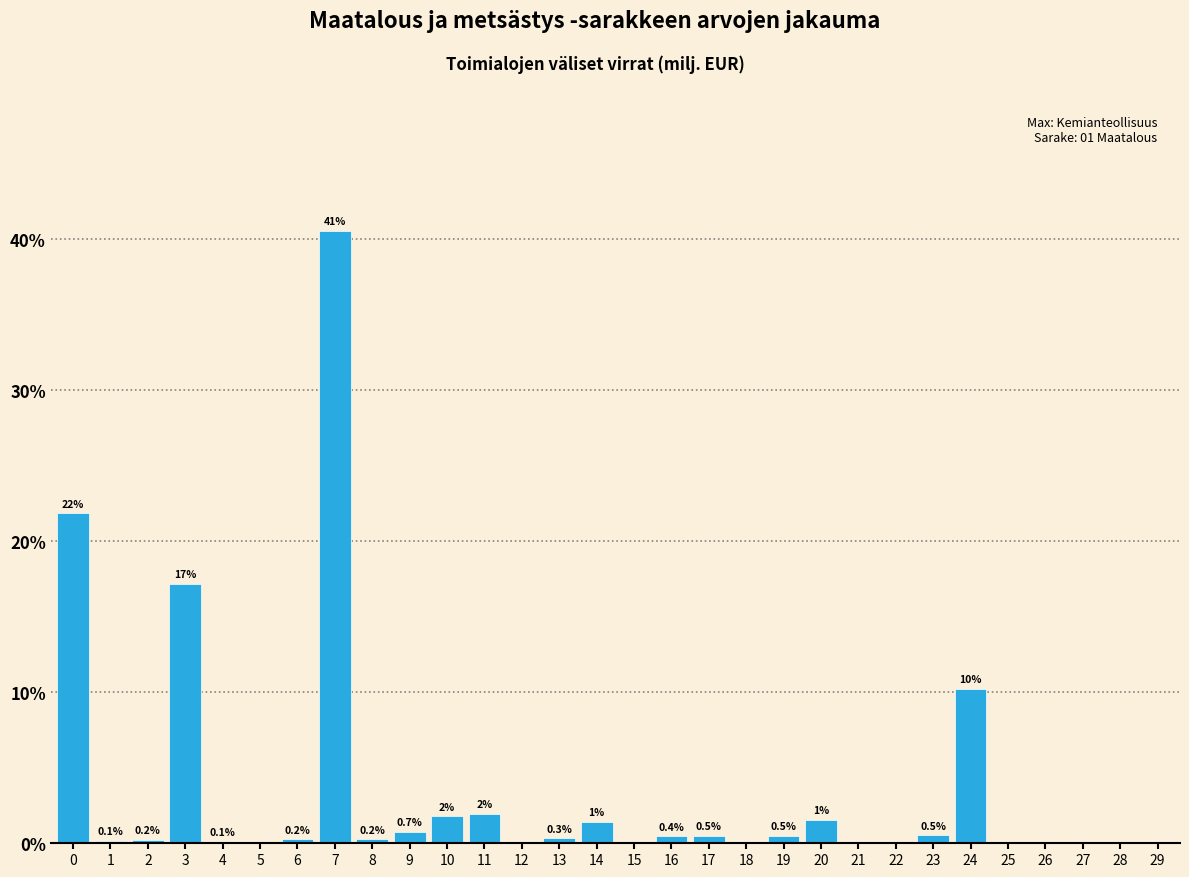

What is the greatest value displayed?

40.5